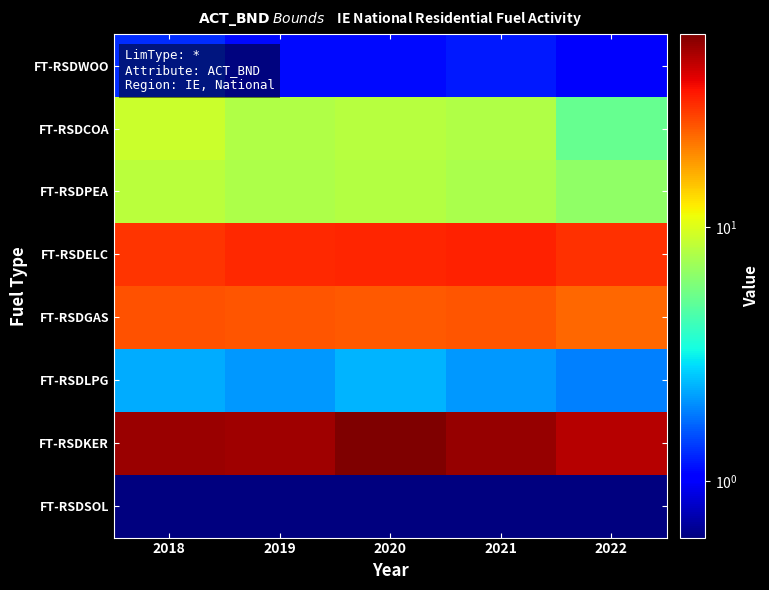

Reading left to right, what are all the values shown in this chart?

FT-RSDWOO: 2018=1.3	2019=1.1	2020=1.1	2021=1.2	2022=1.0
FT-RSDCOA: 2018=9.1	2019=7.8	2020=8.2	2021=7.8	2022=5.2
FT-RSDPEA: 2018=8.3	2019=7.7	2020=8.0	2021=7.6	2022=6.6
FT-RSDELC: 2018=29.5	2019=30.8	2020=31.4	2021=31.8	2022=30.0
FT-RSDGAS: 2018=25.3	2019=24.8	2020=24.7	2021=25.0	2022=22.7
FT-RSDLPG: 2018=2.3	2019=2.1	2020=2.4	2021=2.1	2022=1.9
FT-RSDKER: 2018=50.5	2019=49.9	2020=57.2	2021=52.3	2022=46.1
FT-RSDSOL: 2018=0.6	2019=0.6	2020=0.6	2021=0.6	2022=0.6